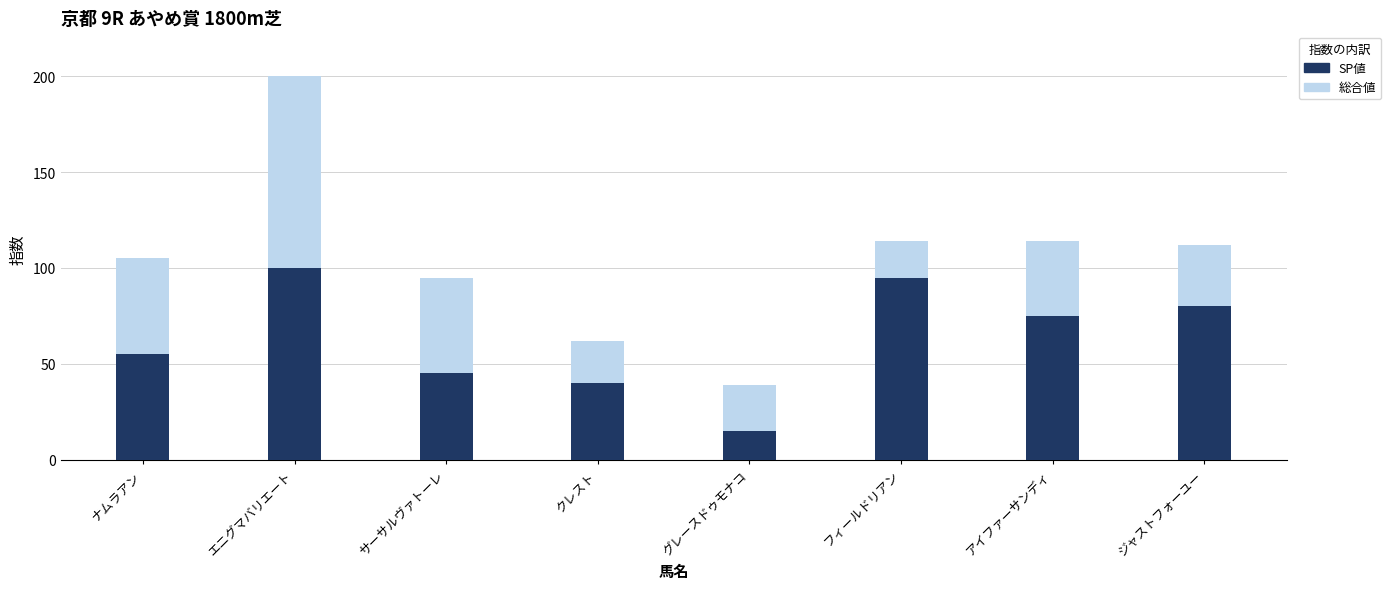

What is the maximum value for SP値?

100